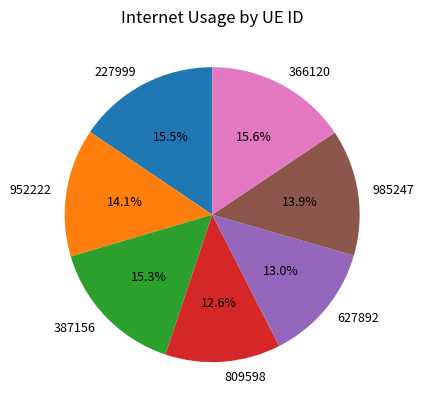

Does any single category account for the majority?

No